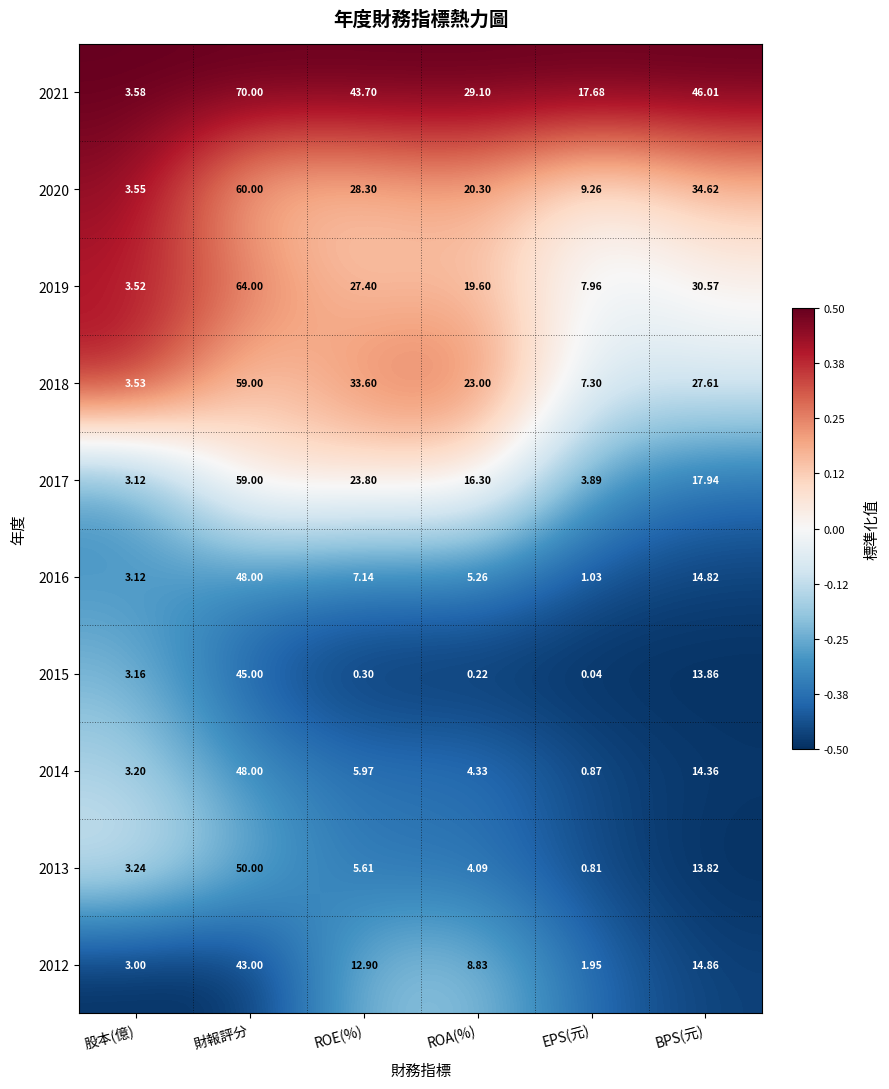

At ROE(%), list the series in order from smallest to largest.

2015, 2013, 2014, 2016, 2012, 2017, 2019, 2020, 2018, 2021